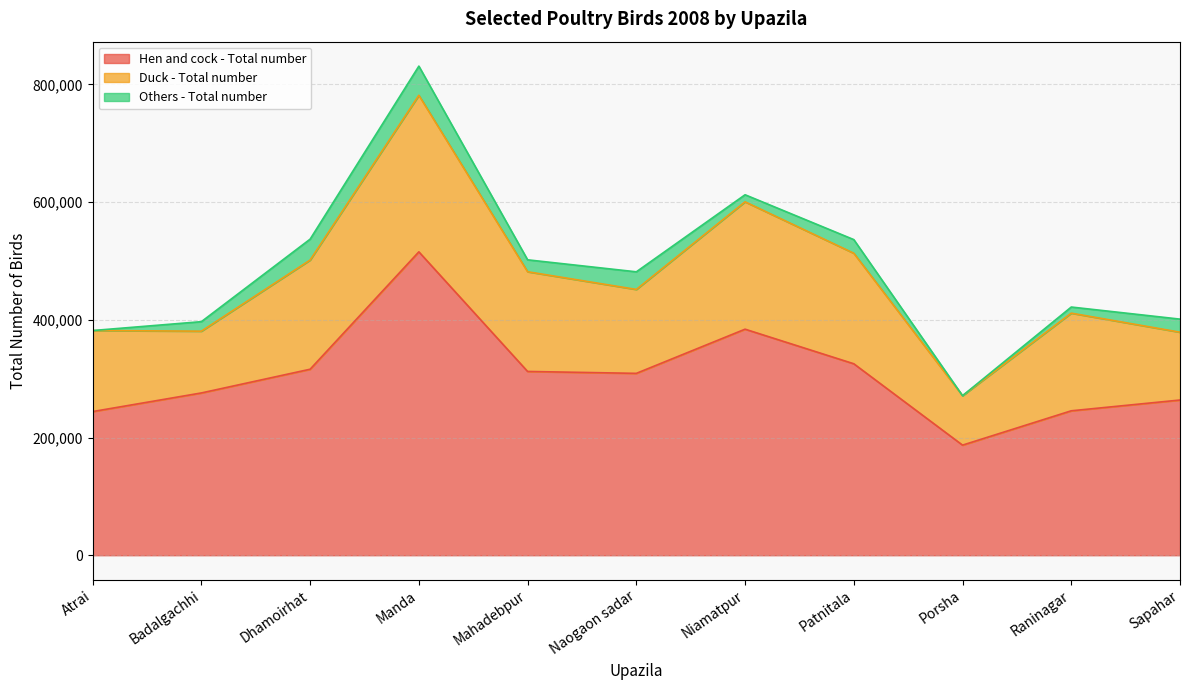

Reading left to right, list all the values displayed in this chart.

Hen and cock - Total number: 244140	275785	316075	515579	312308	309054	384131	325361	187095	245437	263745
Duck - Total number: 137705	104983	185566	266056	169438	142610	216445	187834	84032	165939	115252
Others - Total number: 0	16146	35500	49534	20261	29956	12000	23171	0	10400	22219